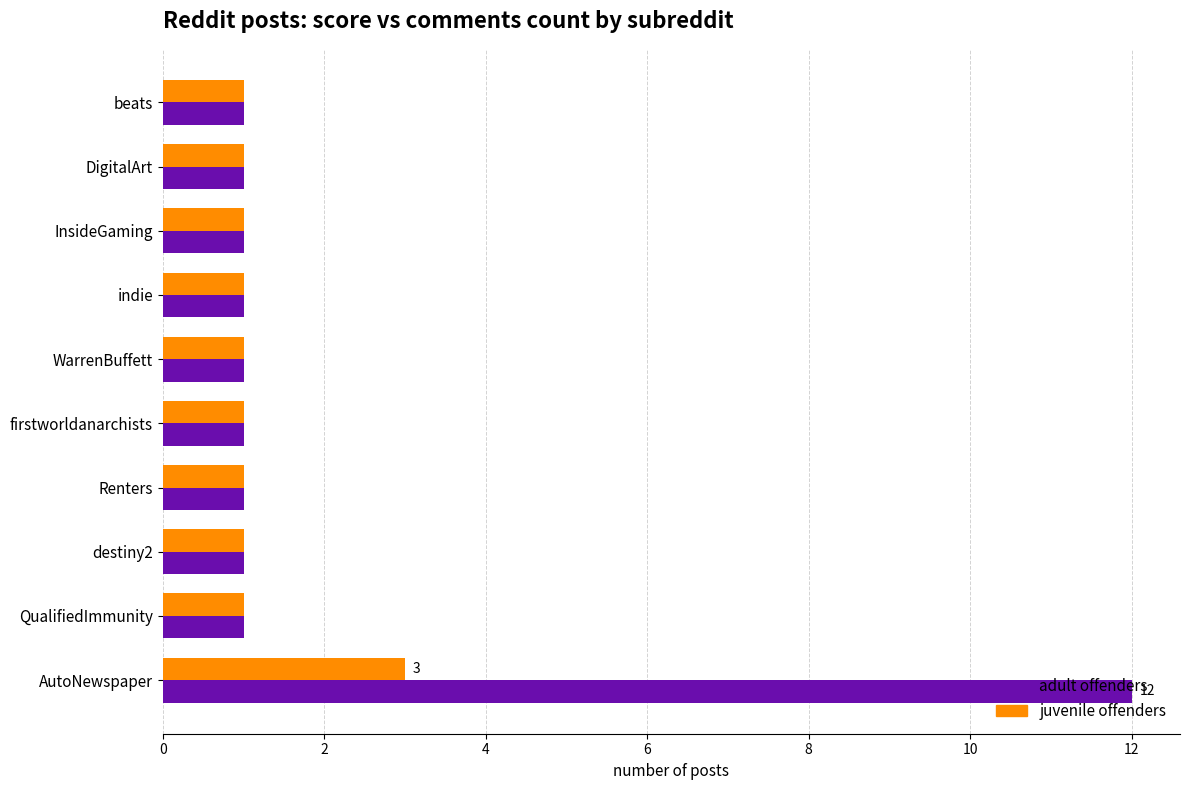

At which label does juvenile offenders reach its peak?

AutoNewspaper